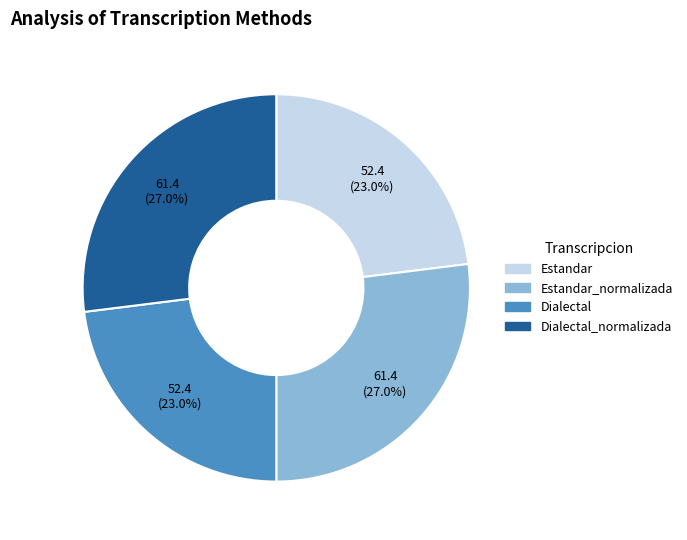

How many segments does this pie chart have?

4